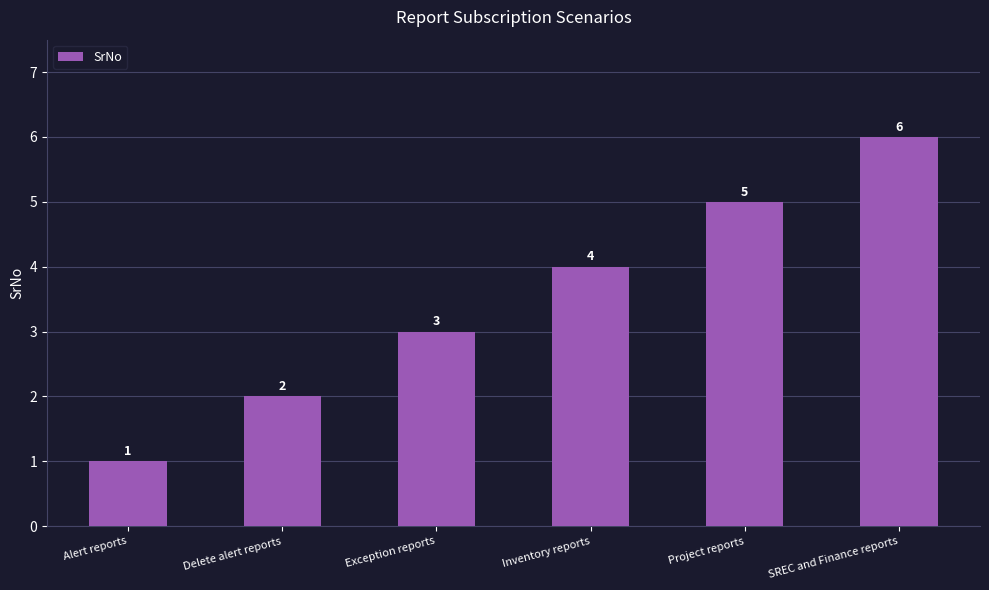

Read the value at Delete alert reports.

2